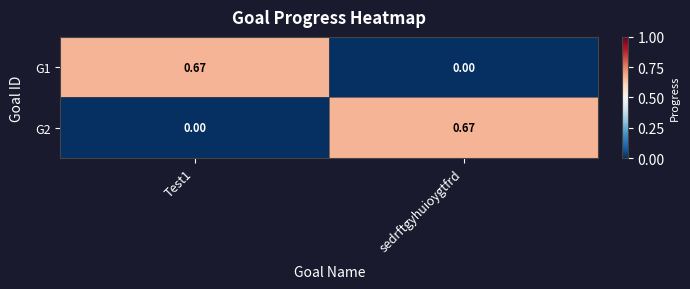

Is the value of G2 at sedrftgyhuioygtfrd greater than the value of G1 at sedrftgyhuioygtfrd?

Yes